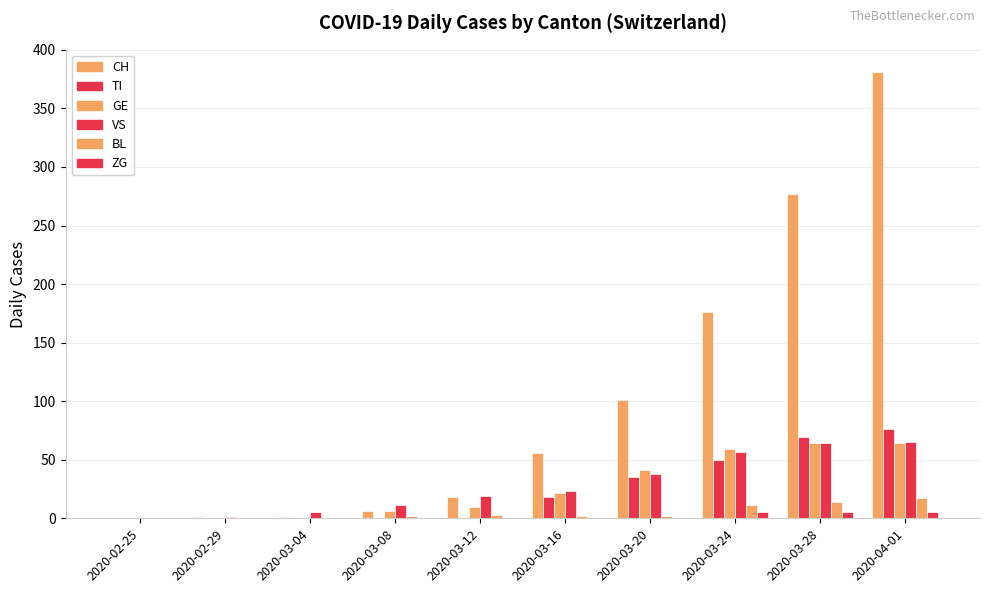

What is the sum of all GE values?

266